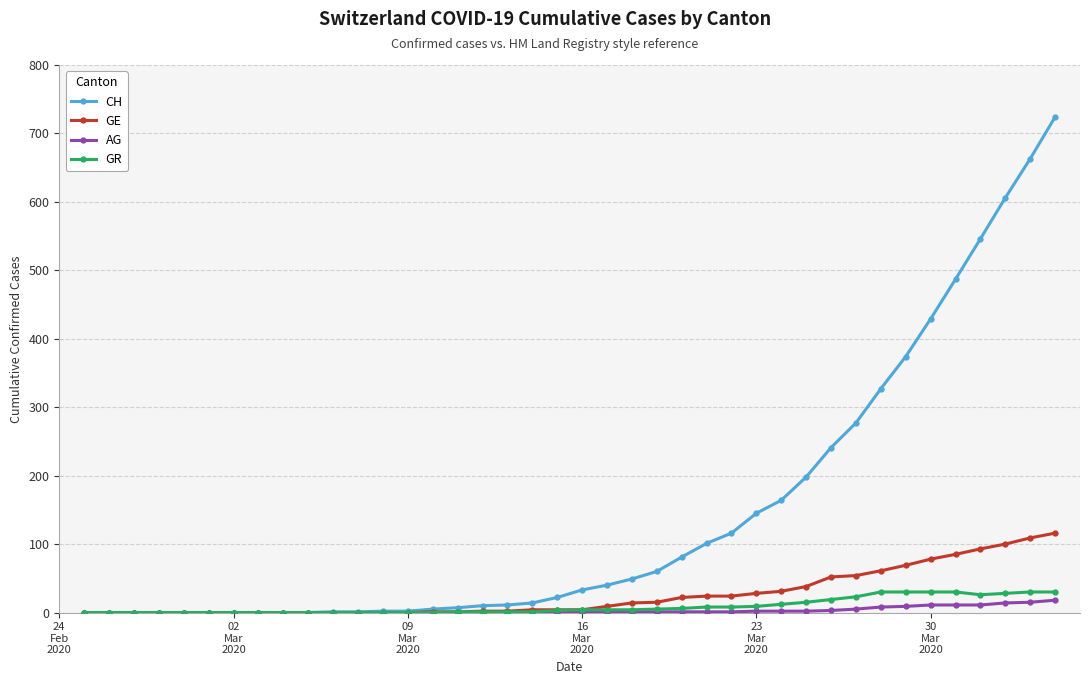

What is the maximum value shown in the chart?

724